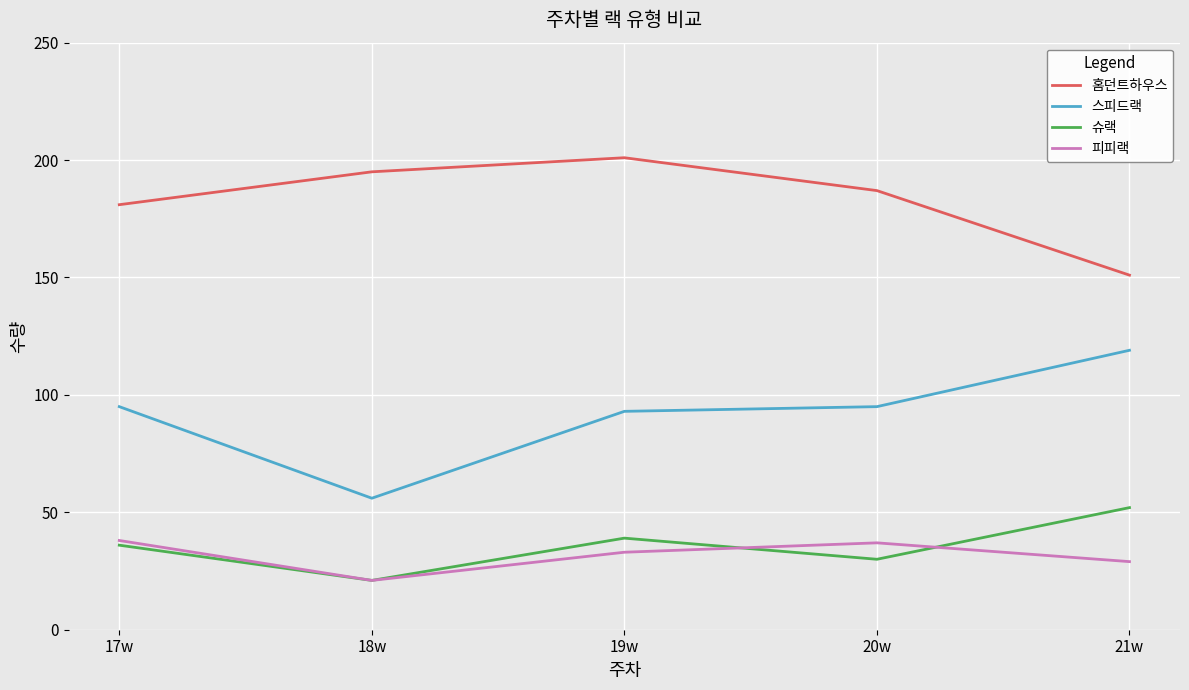

What are all the series names shown in the legend?

홈던트하우스, 스피드랙, 슈랙, 피피랙